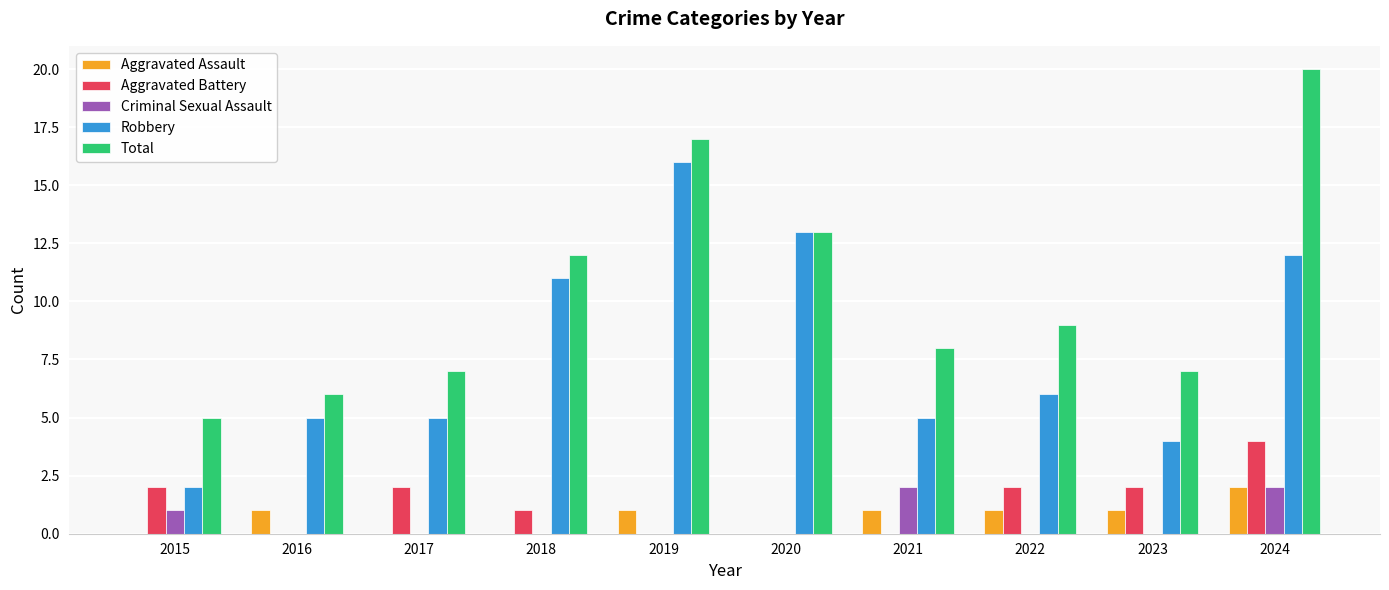

What is the maximum value shown in the chart?

20